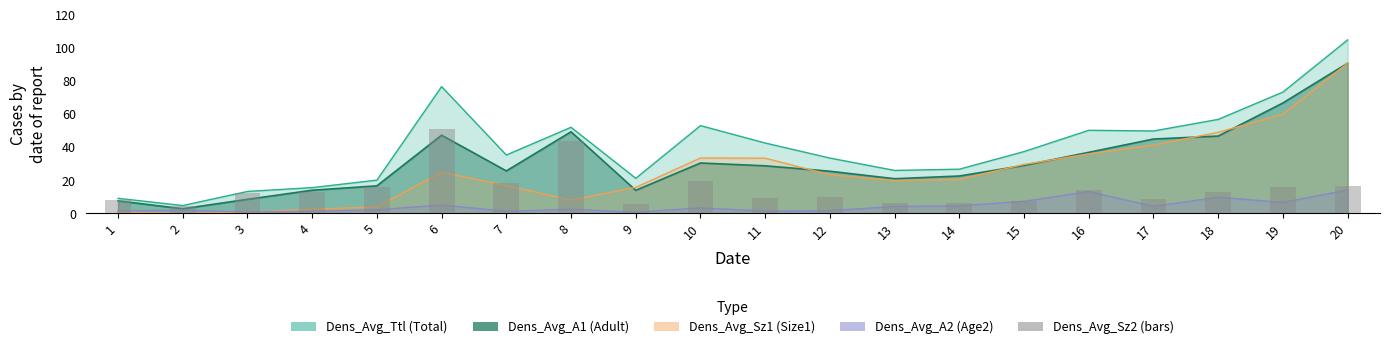

Where does the data first go above 12?

3